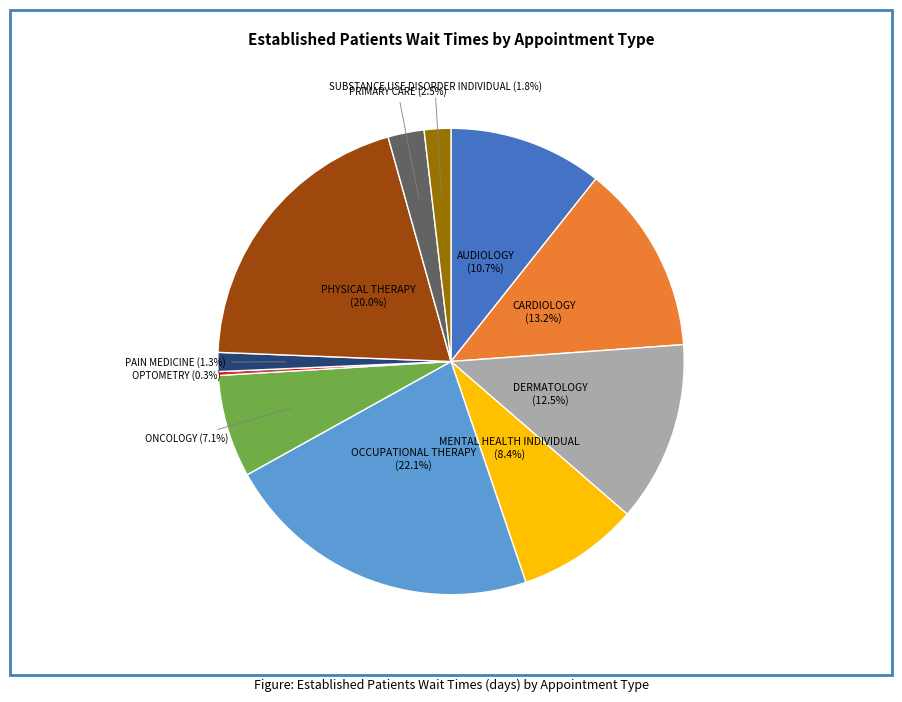

Is there a majority slice in this chart?

No